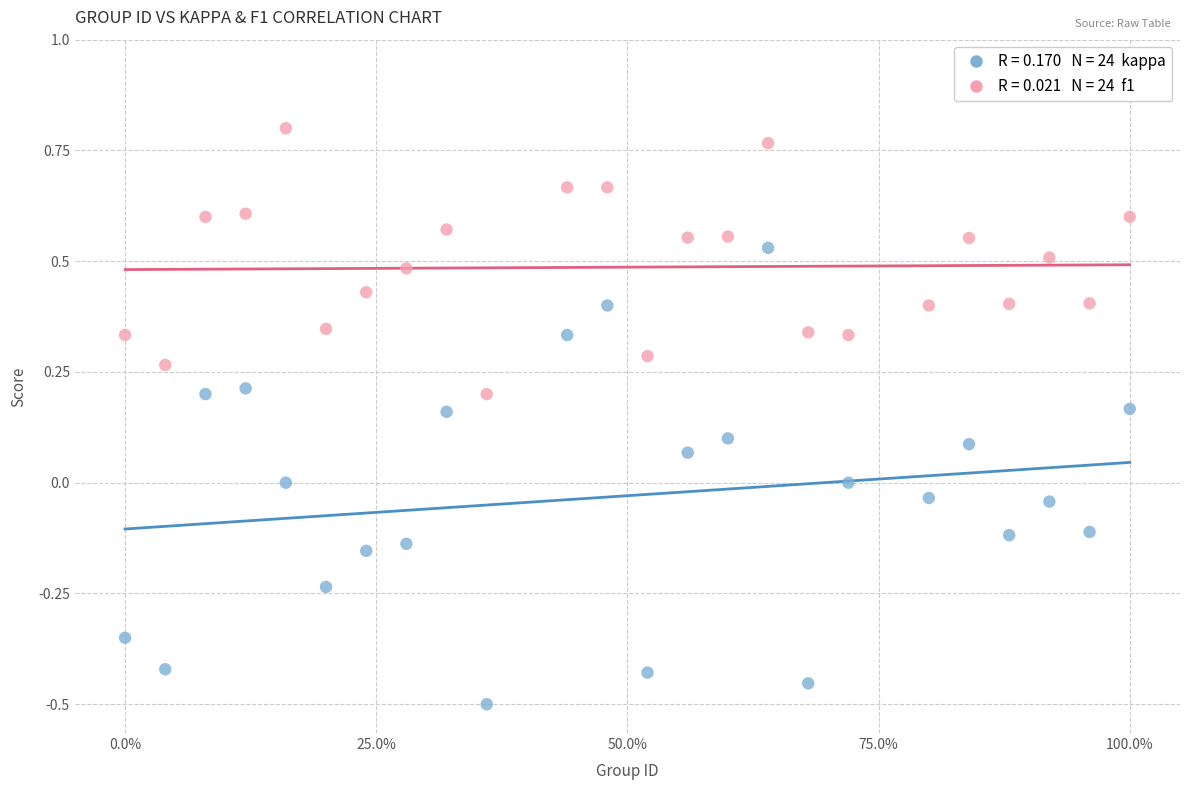

Across all data points, what is the range of Y values (max minus min)?

1.3